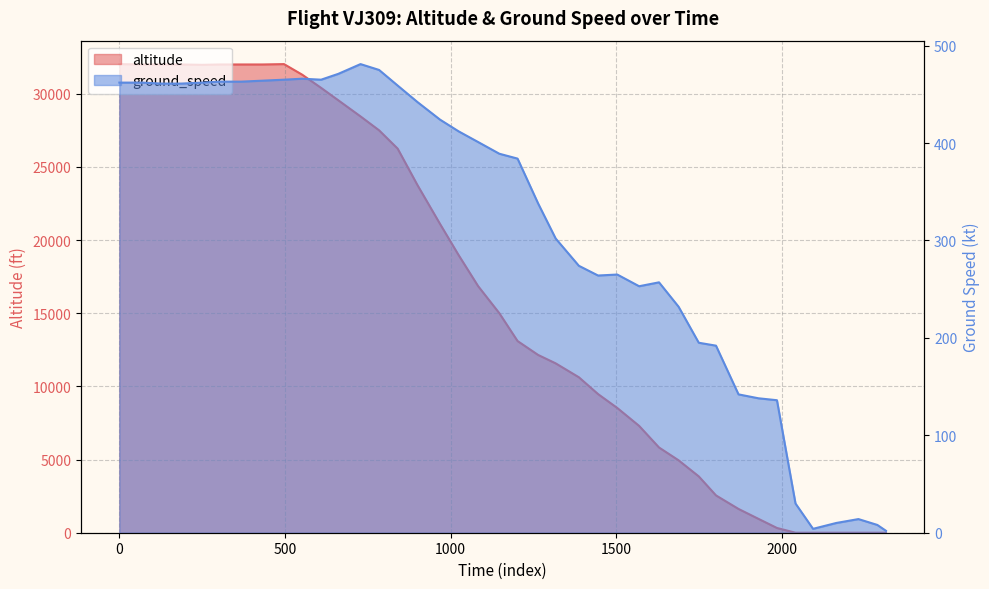

At which category does the data reach its first local valley?

1500